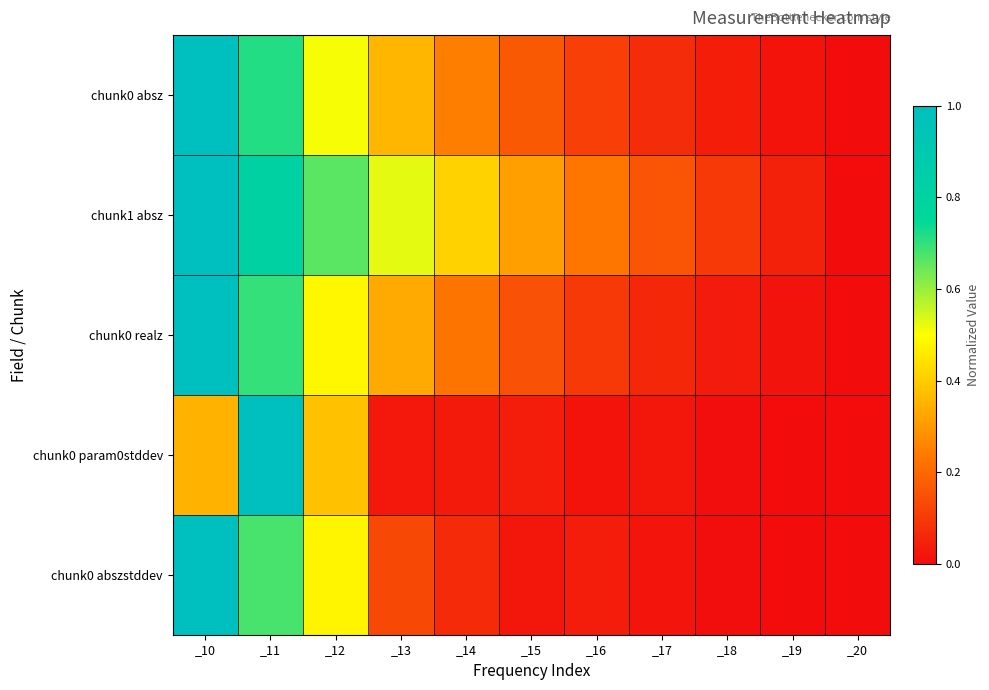

How many distinct data groups are displayed?

5